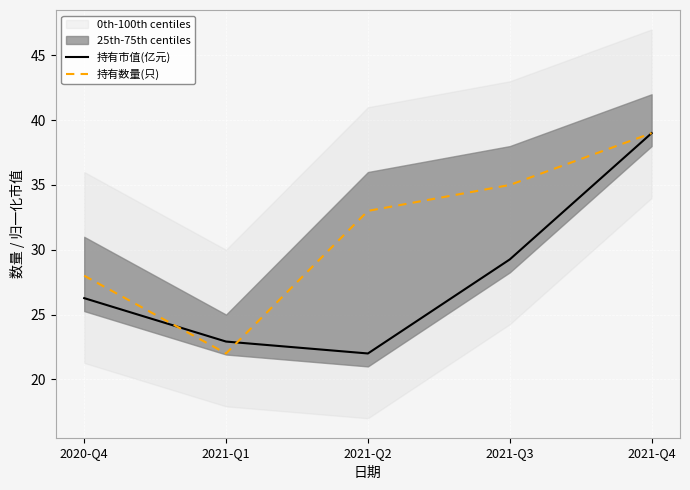

How many lines are shown in the chart?

2